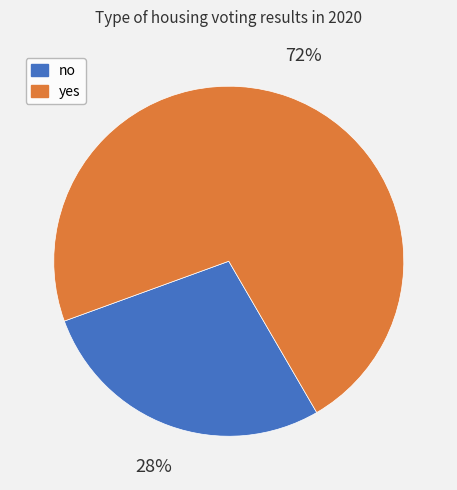

Which category has the smallest portion of the pie?

no